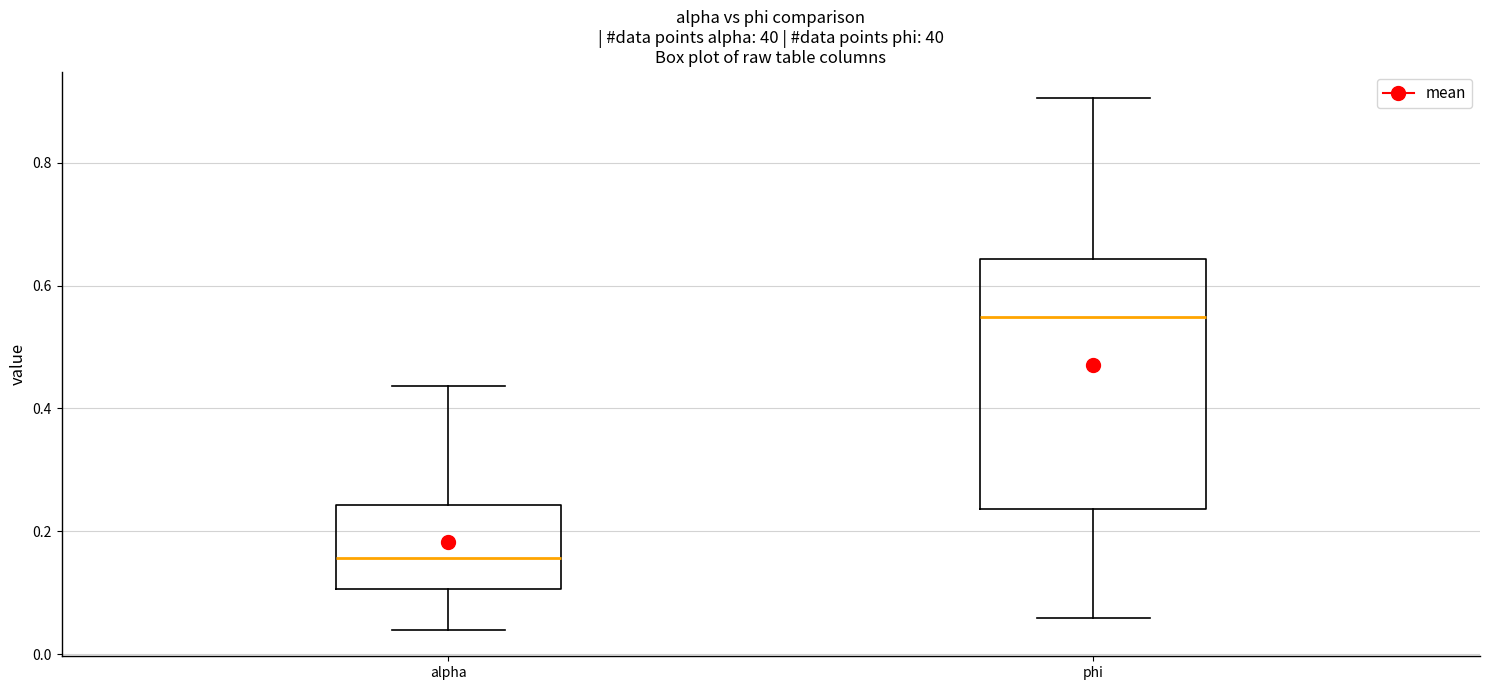

Which box is the tallest, from its lower edge to its upper edge?

phi